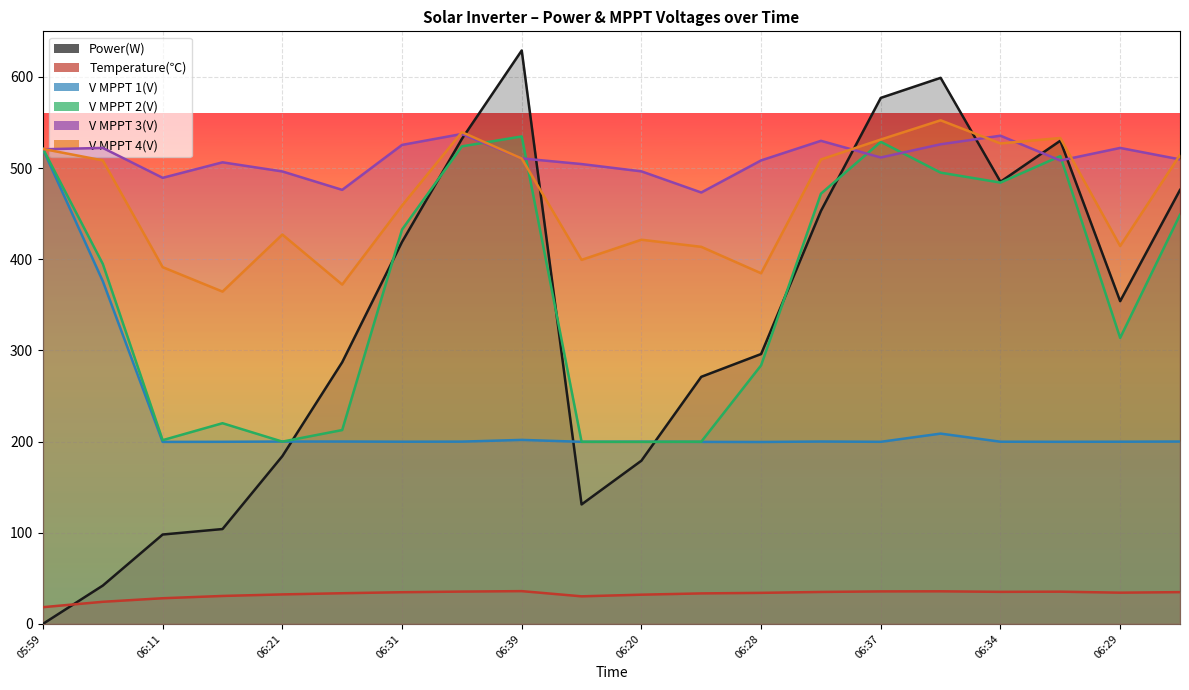

What are all the series names shown in the legend?

Power(W), Temperature(℃), V MPPT 1(V), V MPPT 2(V), V MPPT 3(V), V MPPT 4(V)